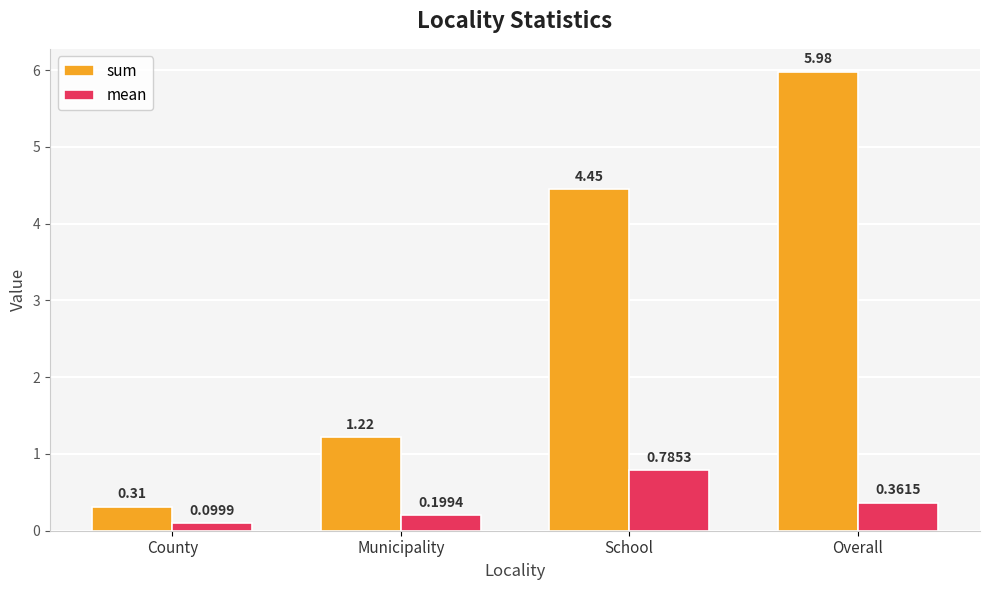

True or false: mean has a value of 0.2 at Municipality.

True